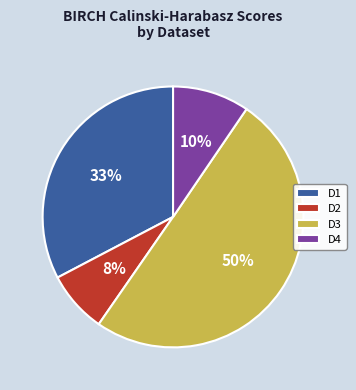

To the nearest percent, what percentage of the pie is D1?

33%